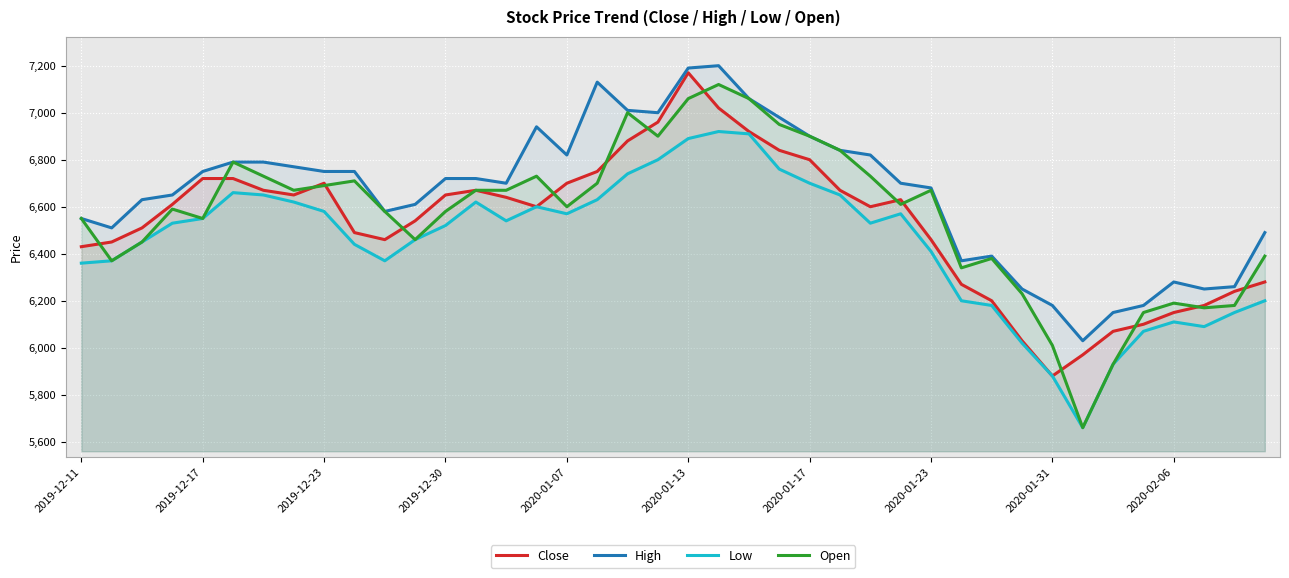

Rank the series by their average value, from lowest to highest.

Low, Close, Open, High